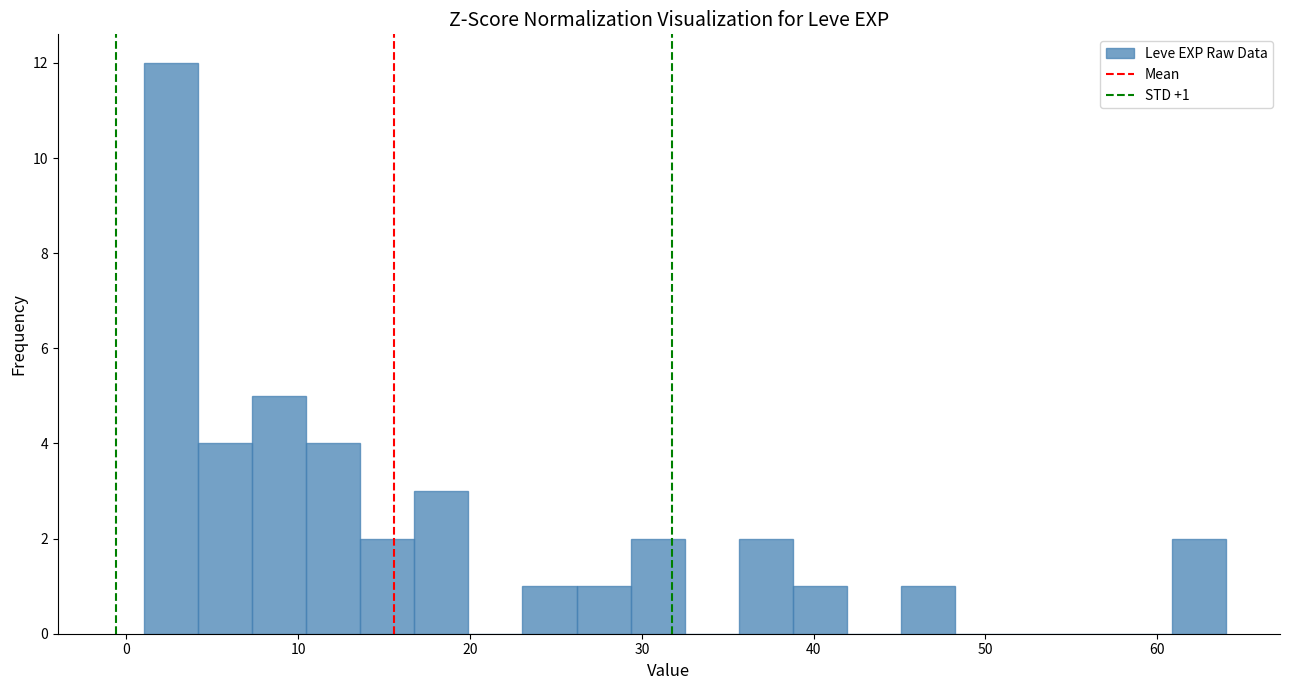

Read against the x-axis, roughly where is the centre of the tallest bar?

3